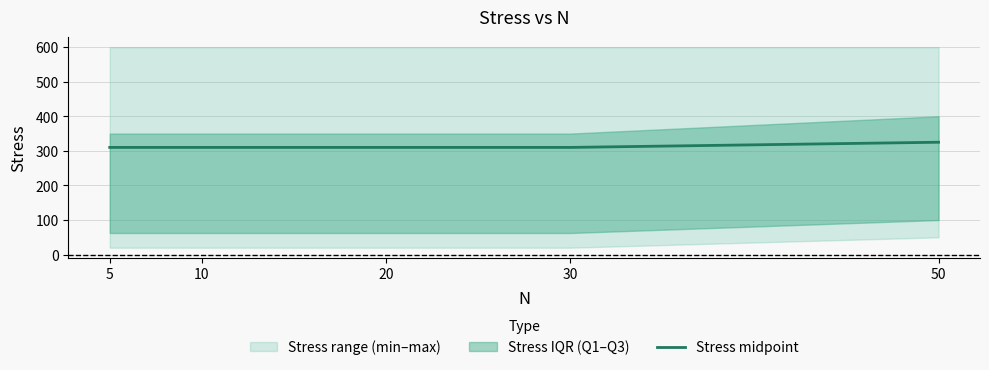

True or false: the data shows 566 at 50.

False